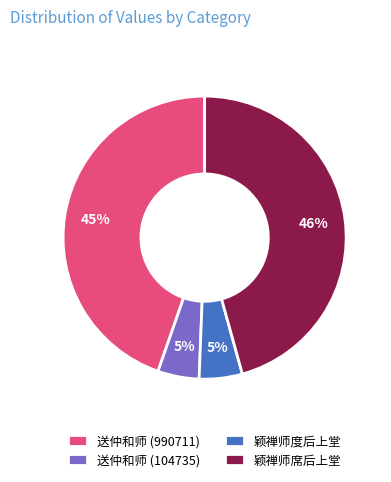

To the nearest percent, what is the average slice percentage?

25%